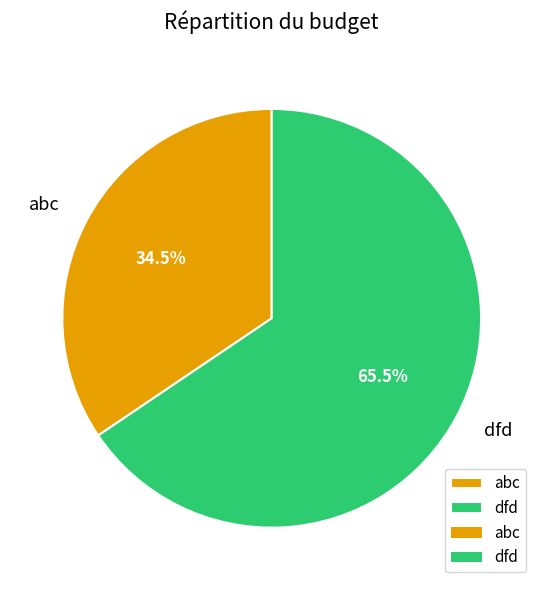

Combined, what portion of the pie is abc and dfd?

100.0%